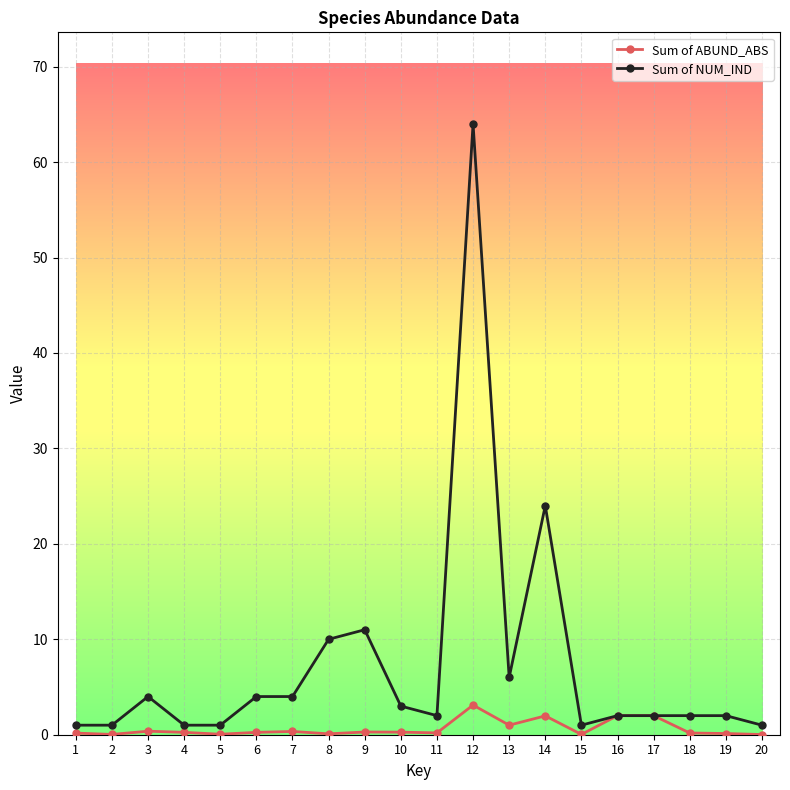

At how many categories does at least one series exceed 32?

1